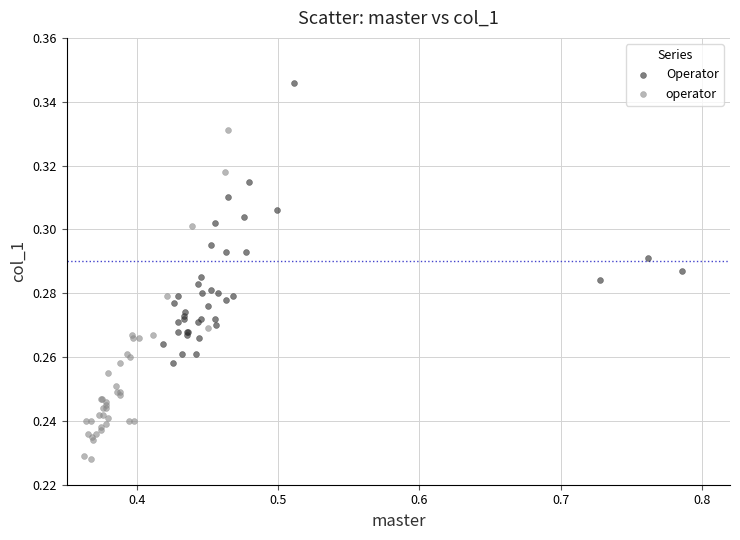

Which series reaches the minimum Y coordinate?

operator